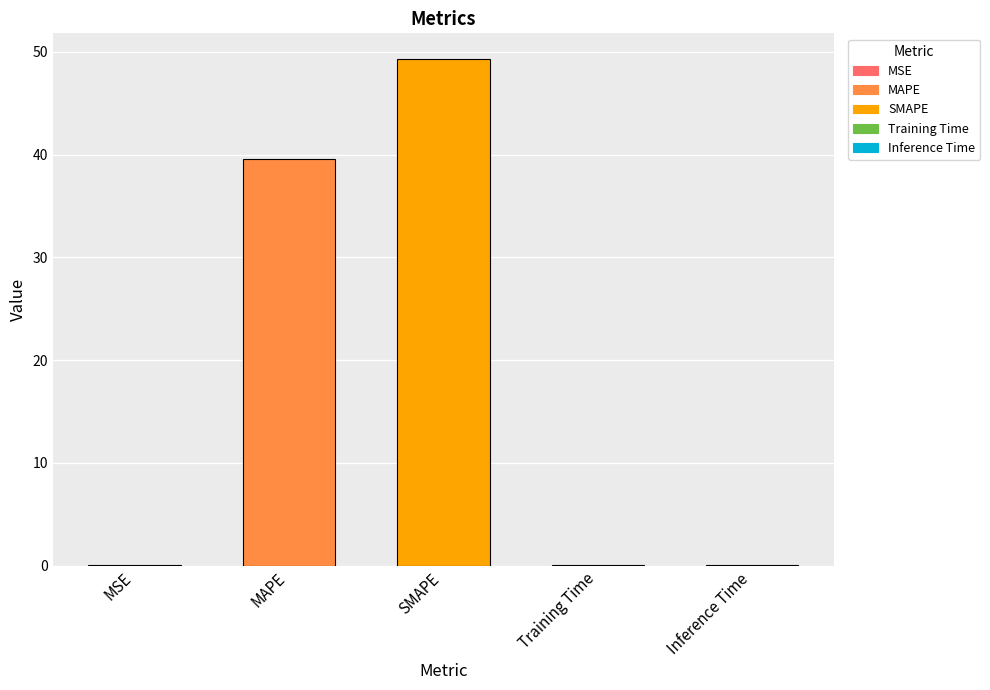

Are the bars horizontal?

No